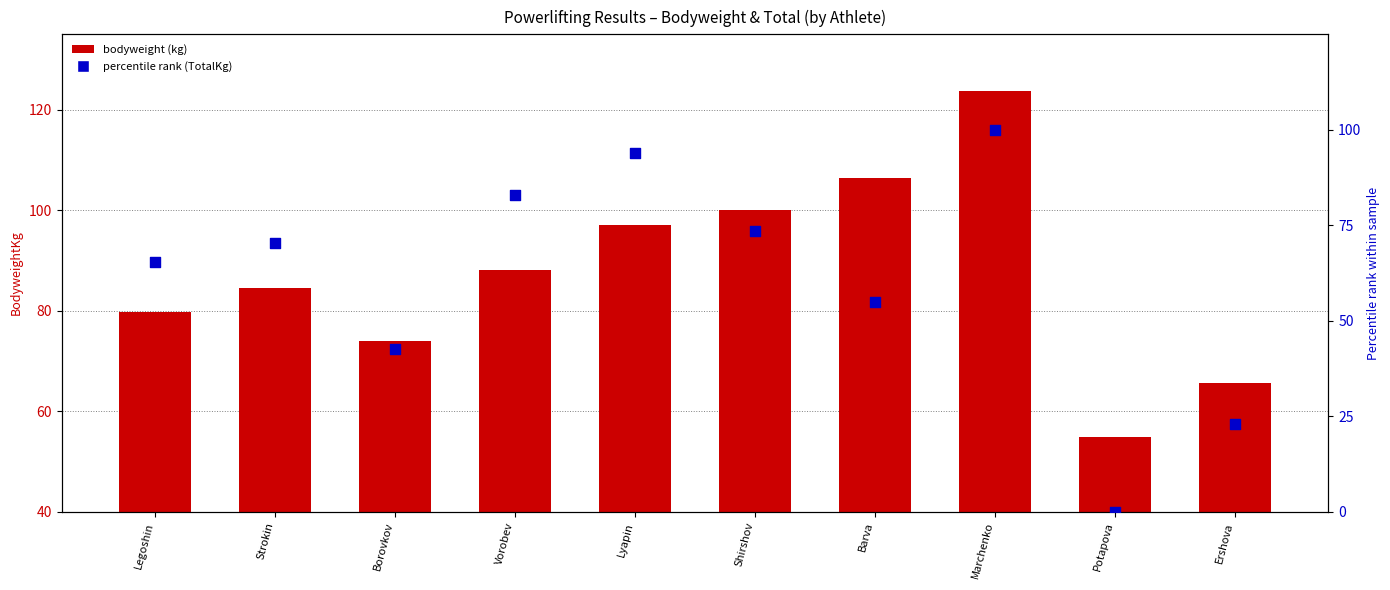

At which category is the sum across all series the highest?

Marchenko